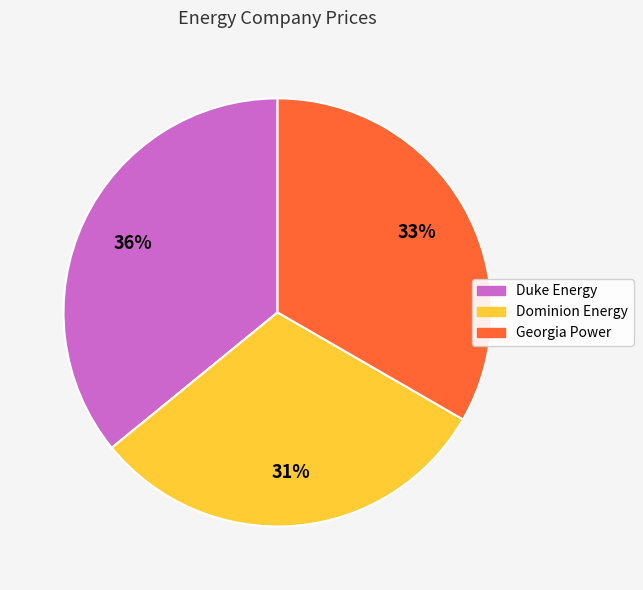

The Georgia Power slice represents 33% of the pie. True or false?

True